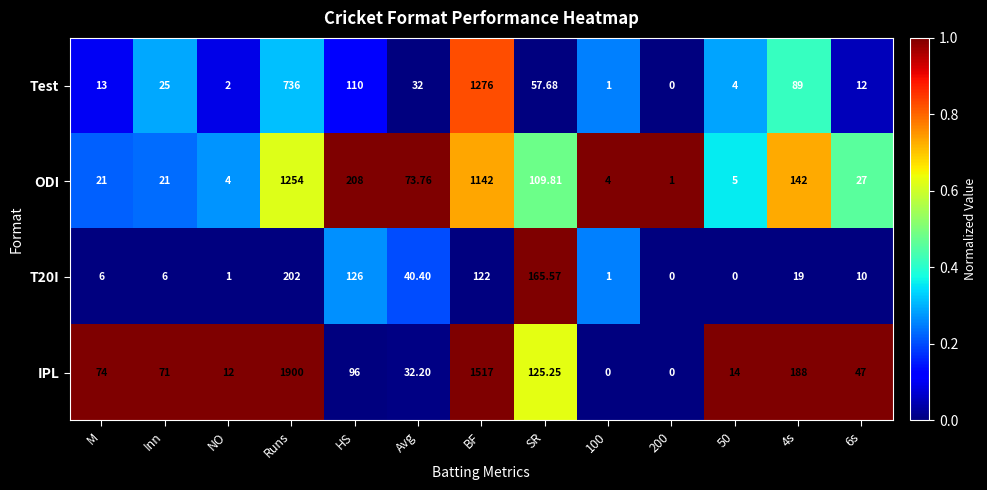

At how many categories does at least one series exceed 0?

13